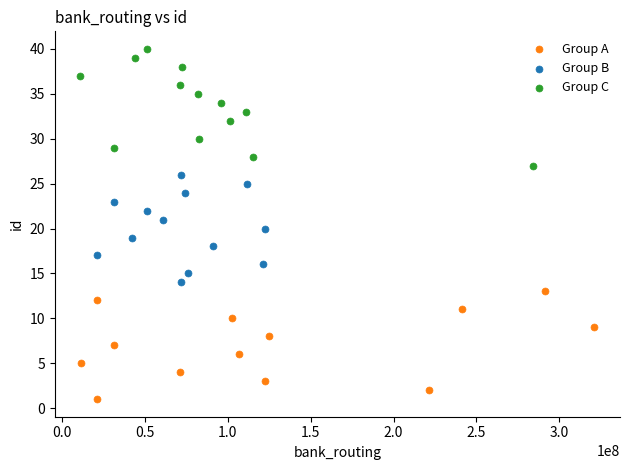

Which series contains the lowest Y value?

Group A